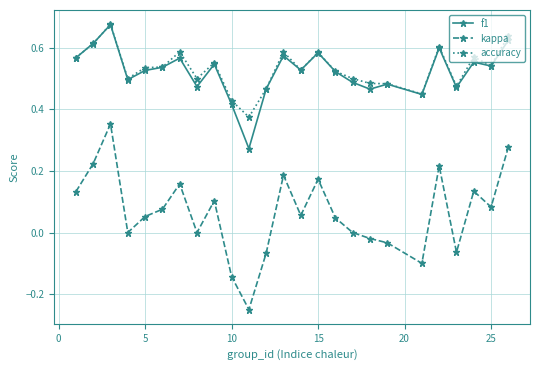

Which series has the largest range (max minus min)?

kappa